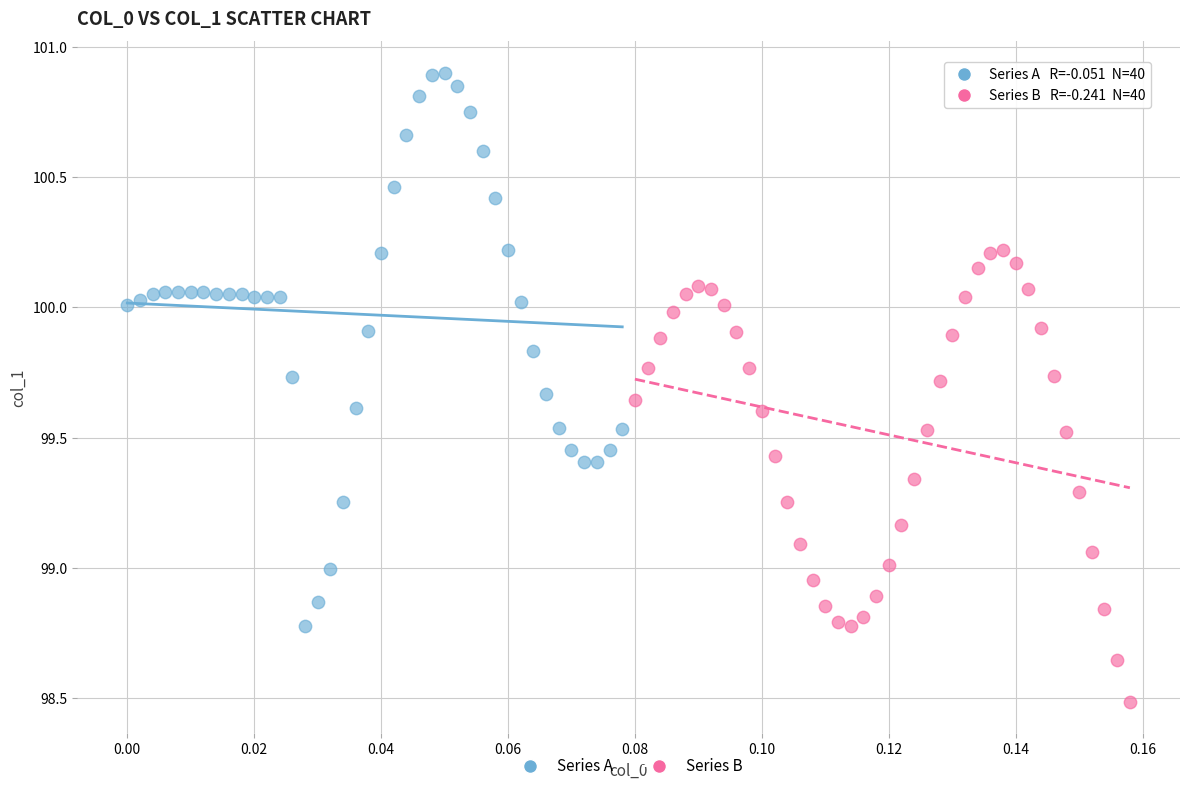

Which series contains the highest Y value?

Series A